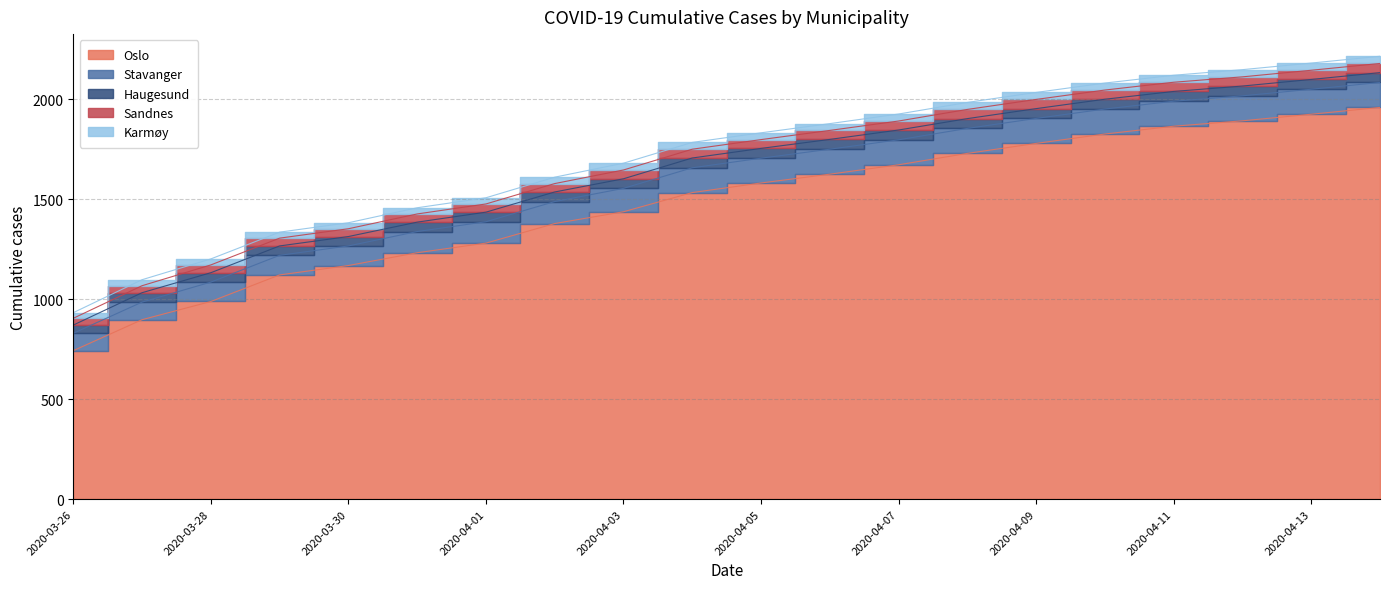

True or false: Sandnes and Karmøy cross at least once.

False